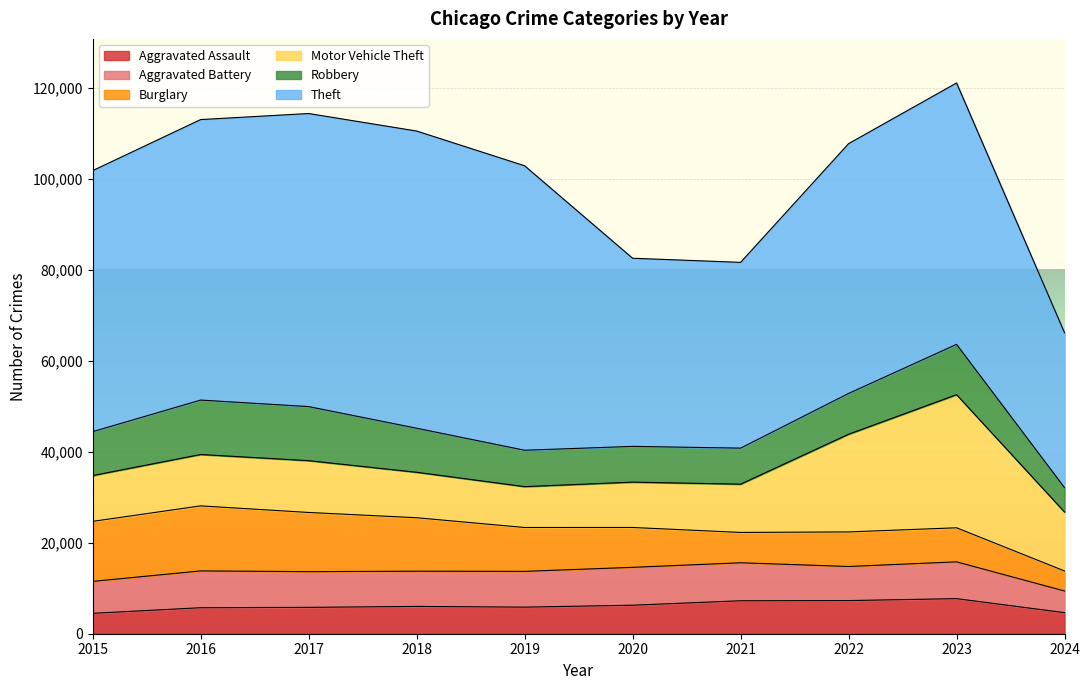

Reading left to right, transcribe all the data shown in this chart.

Aggravated Assault: 4480	5713	5793	6001	5841	6265	7242	7280	7710	4629
Aggravated Battery: 7019	8086	7845	7735	7858	8320	8347	7491	8080	4755
Burglary: 13184	14289	13001	11747	9638	8758	6662	7593	7482	4398
Motor Vehicle Theft: 10068	11285	11380	9985	8977	9959	10603	21461	29245	12942
Robbery: 9638	11960	11880	9681	7995	7855	7920	8963	11054	5356
Theft: 57351	61623	64386	65289	62495	41336	40813	54879	57429	34029